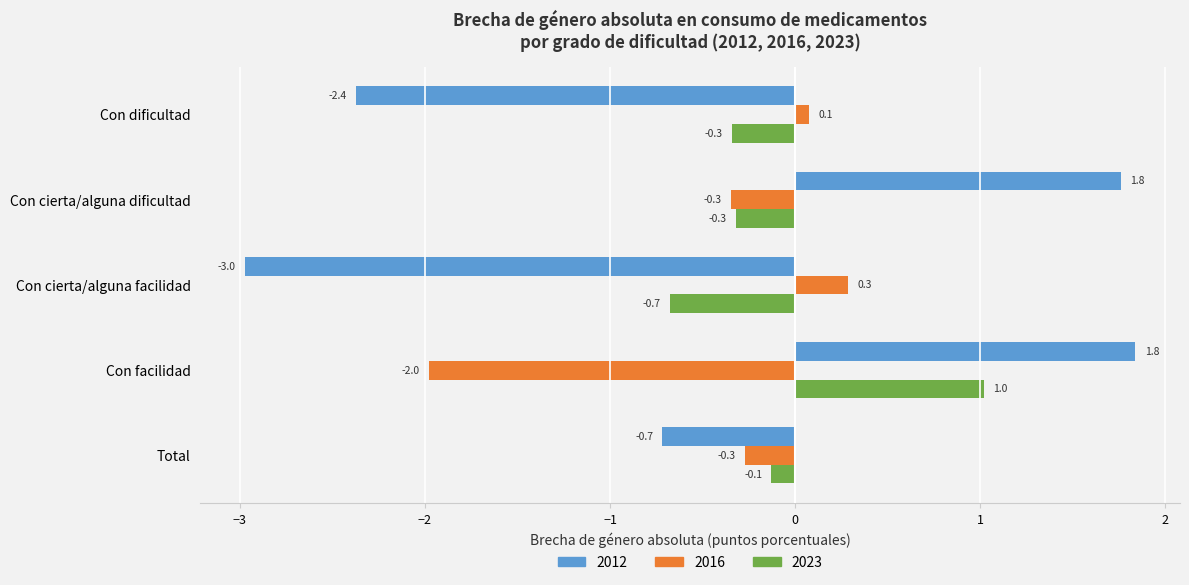

What are all the series names shown in the legend?

2012, 2016, 2023